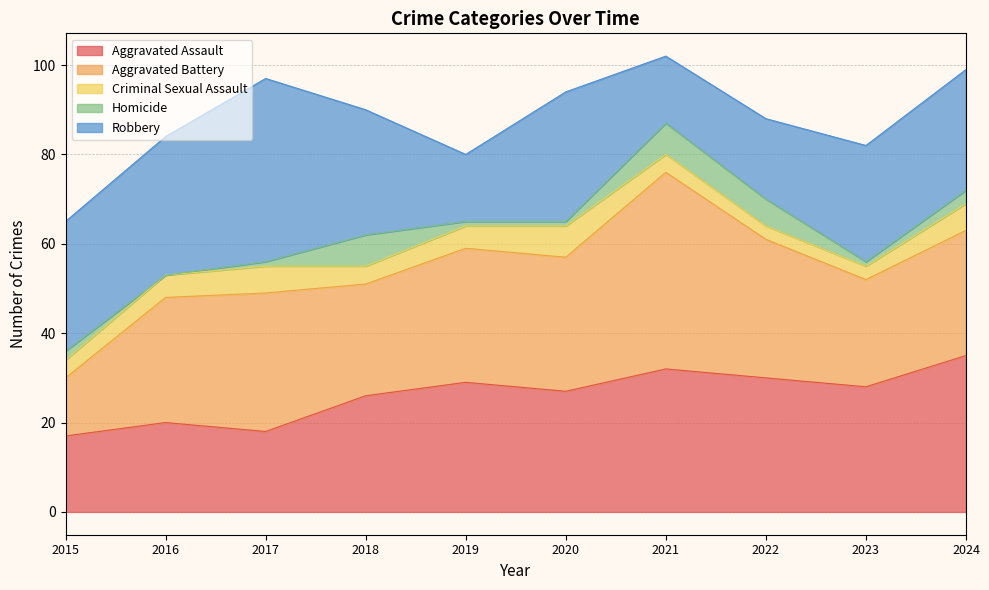

What is the approximate value of Homicide at 2022?

6